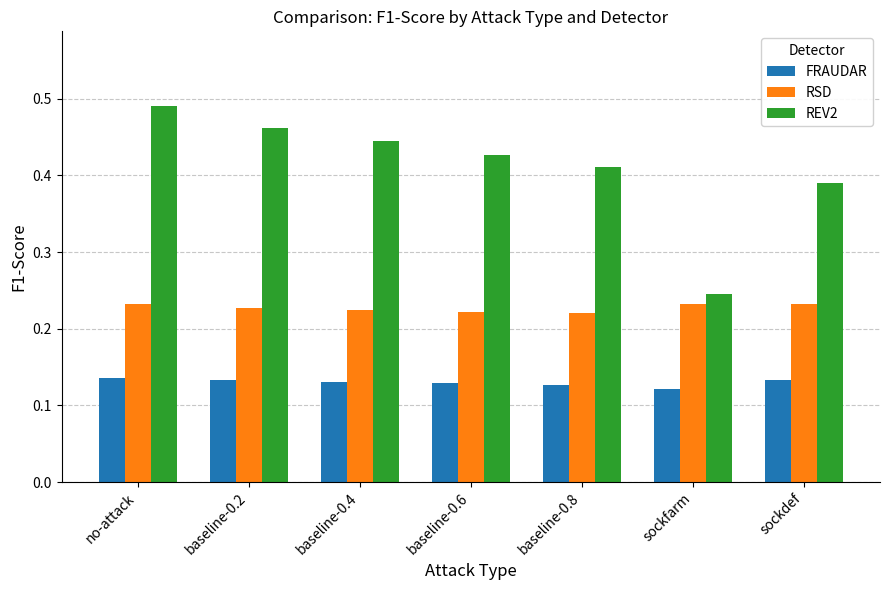

Rank the series at baseline-0.8 from lowest to highest value.

FRAUDAR, RSD, REV2